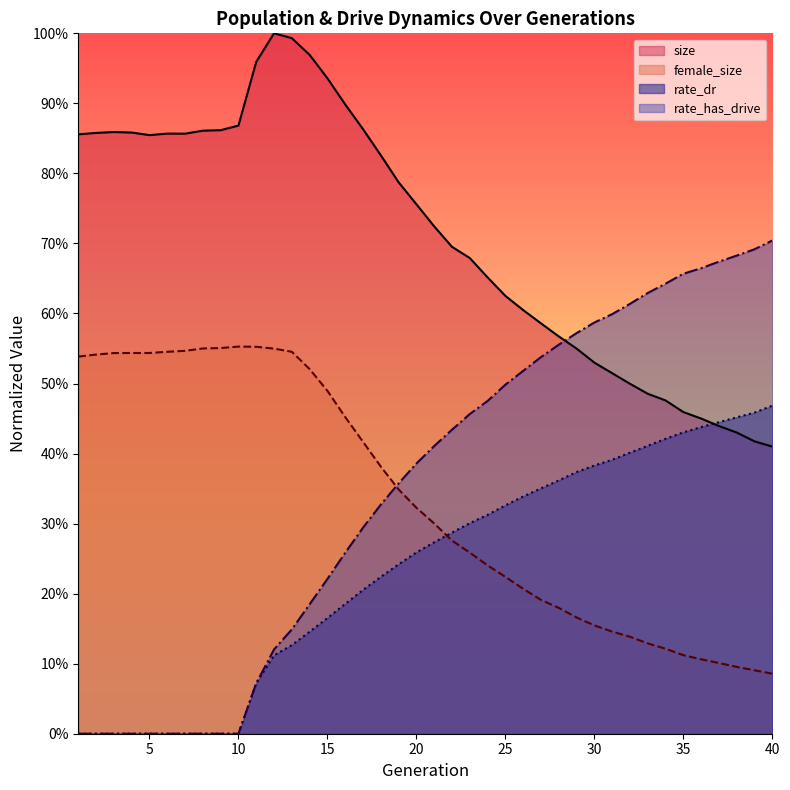

What is the maximum value shown in the chart?

1.0